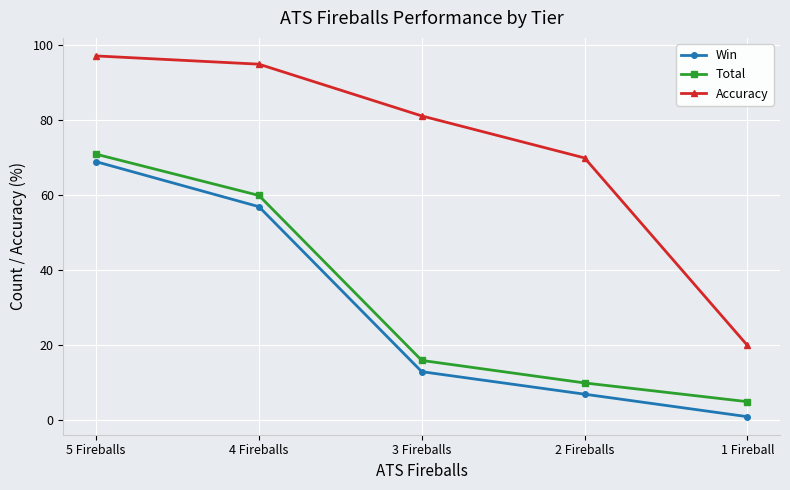

Is the value of Accuracy at 3 Fireballs greater than the value of Win at 1 Fireball?

Yes